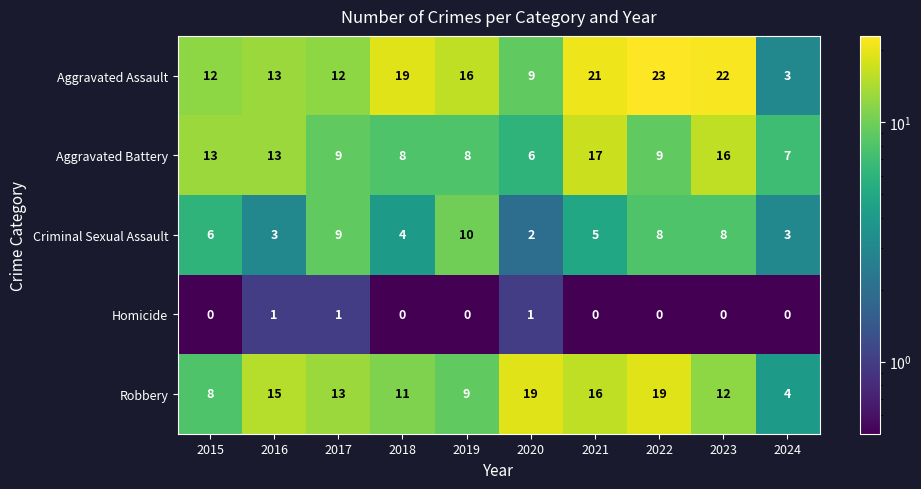

How many data points does each series have?

10